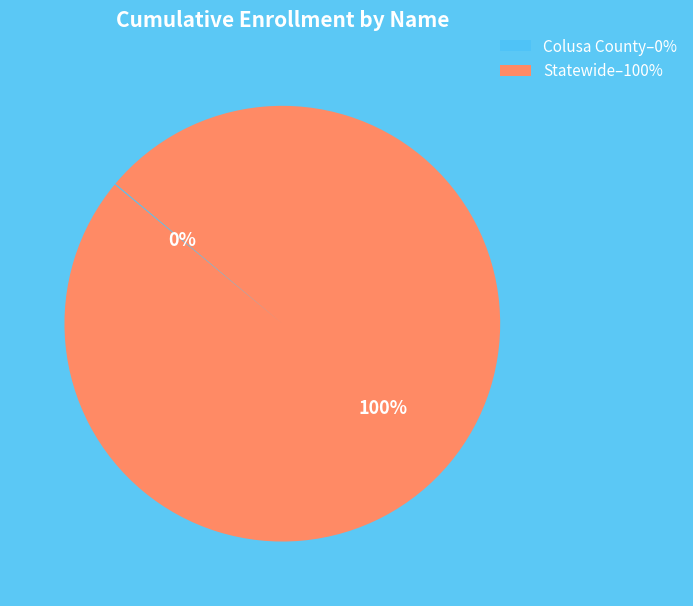

What percentage is the Statewide–100% slice, to the nearest percent?

100%